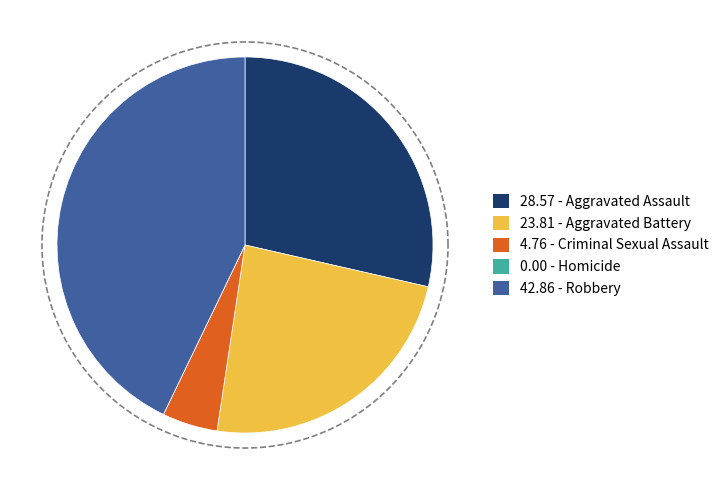

How many slices are in this pie chart?

5